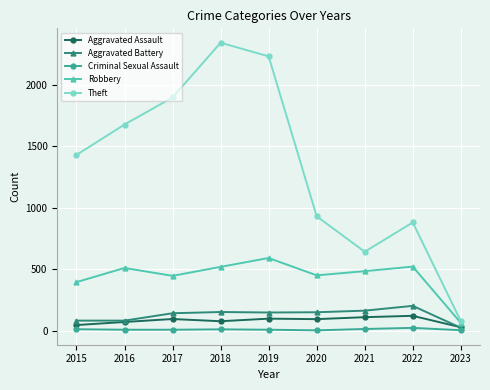

At which label does Theft reach its minimum?

2023